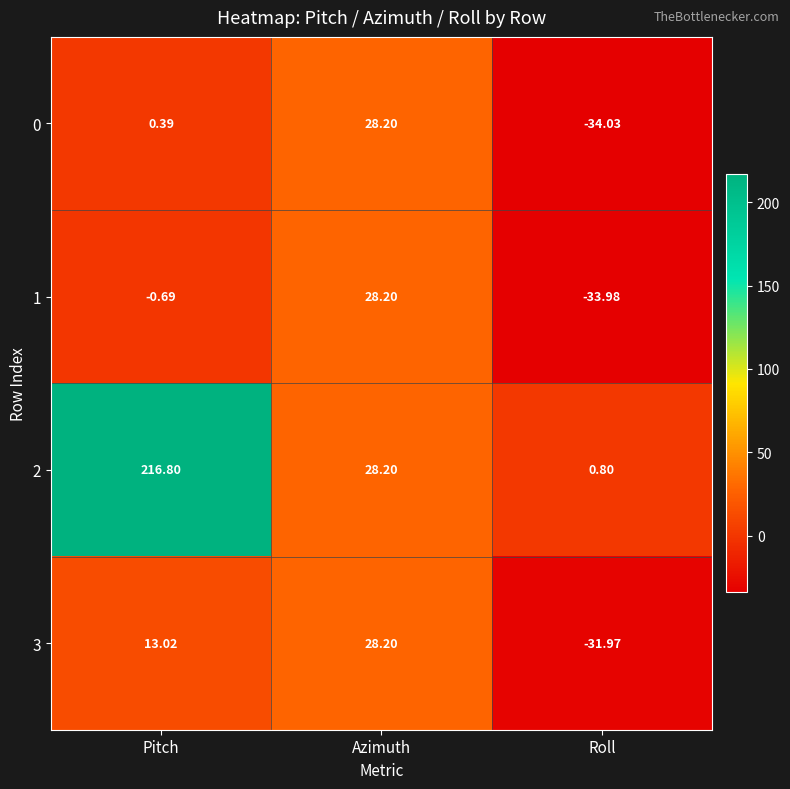

Which series has the widest spread of values?

2